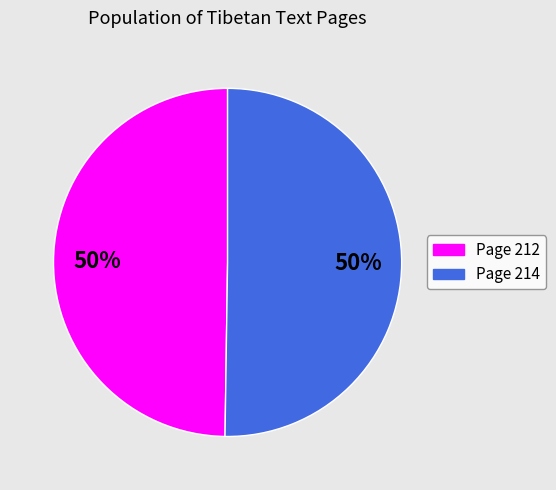

To the nearest percent, what is the combined percentage of Page 214 and Page 212?

100%